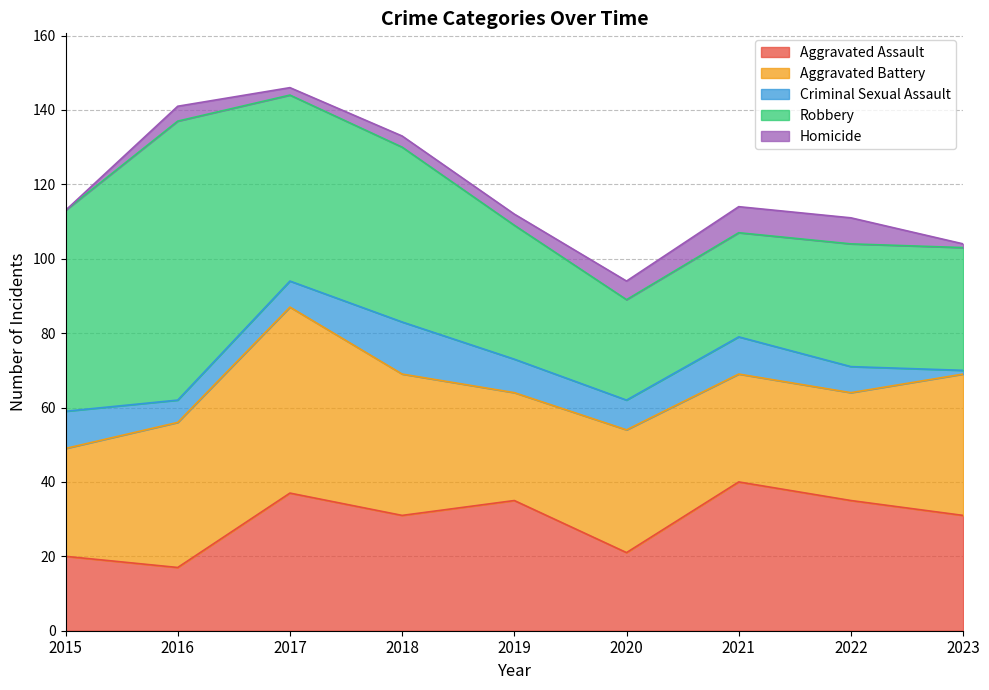

Count the number of categories in the chart.

9